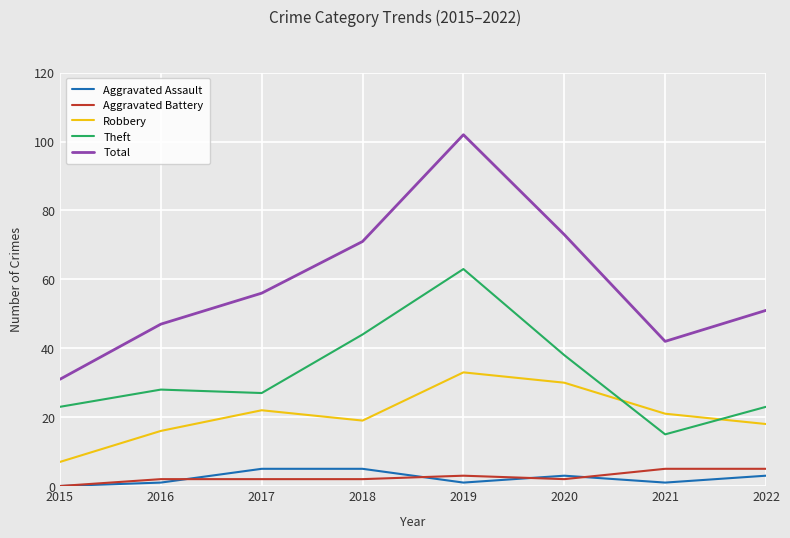

The Total series shows 45 at 2018. True or false?

False